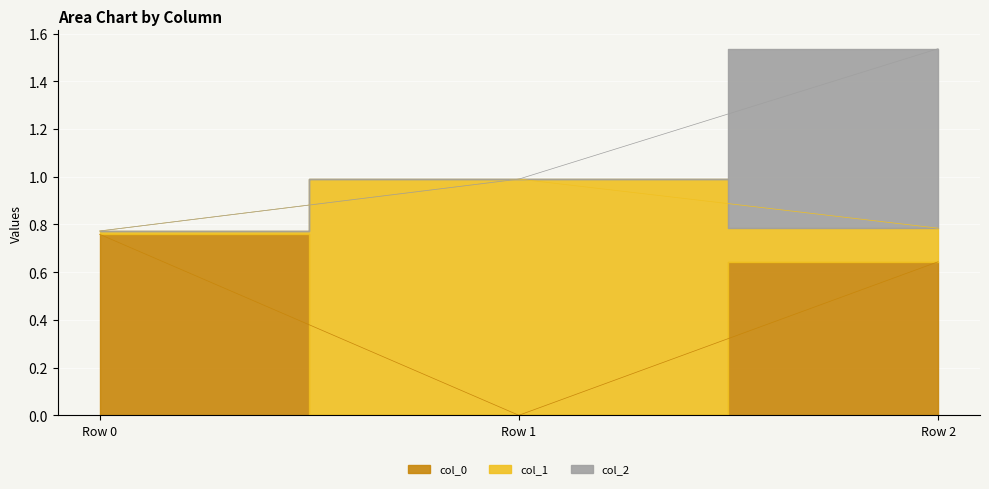

How many distinct data groups are displayed?

3